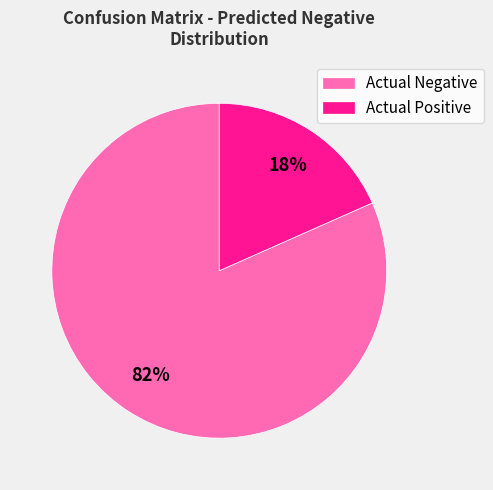

True or false: Actual Negative accounts for 82% of the total.

True